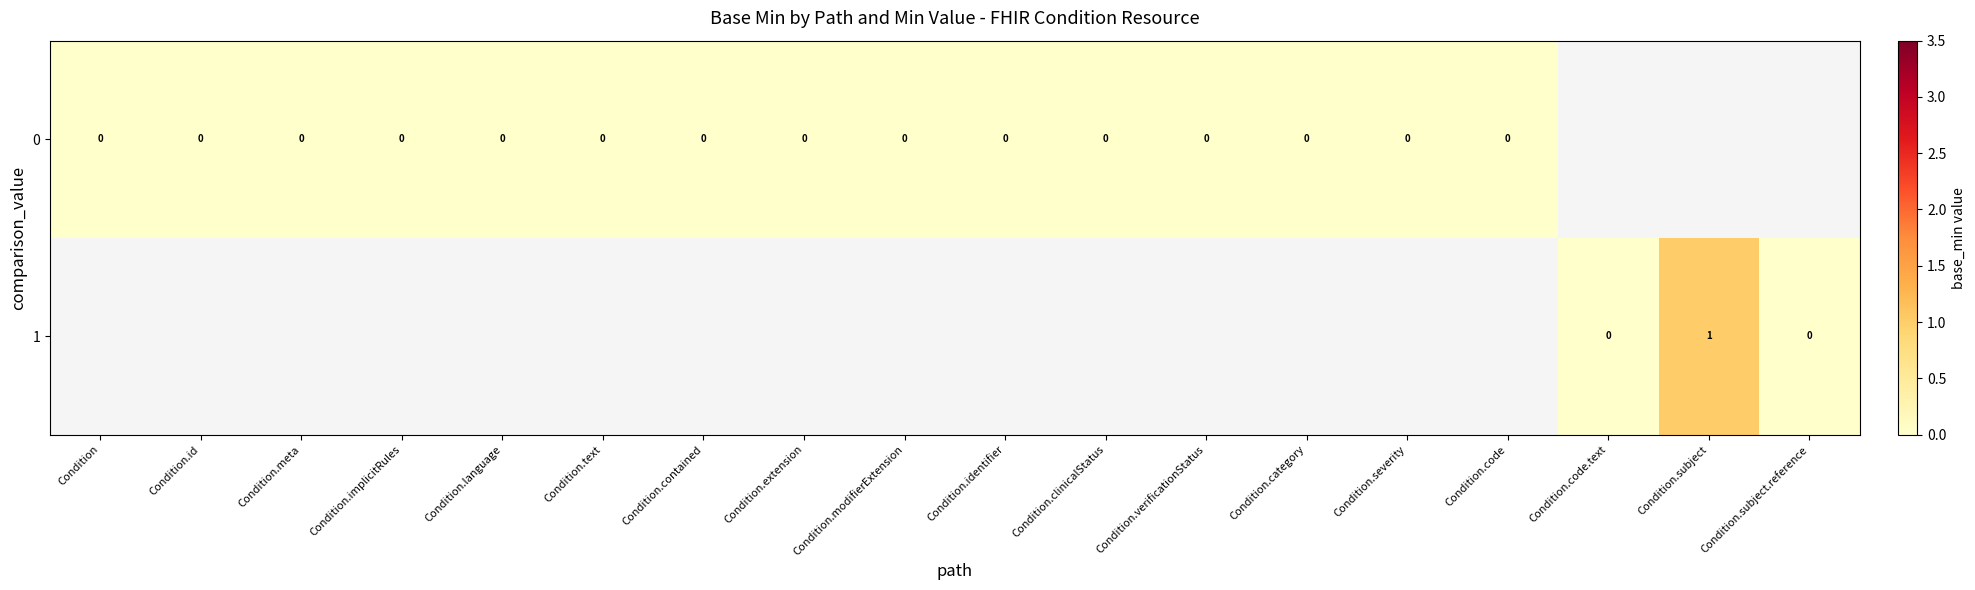

Count the 0 values in the range 0 to 1.

15